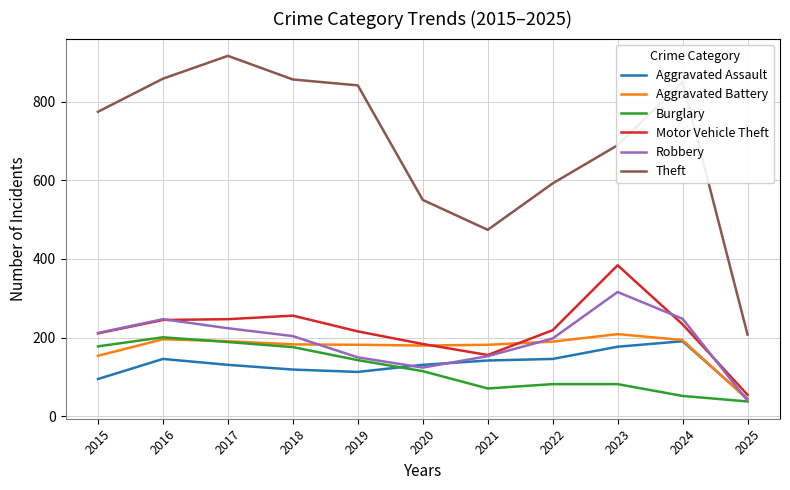

True or false: Motor Vehicle Theft and Theft intersect in this chart.

False